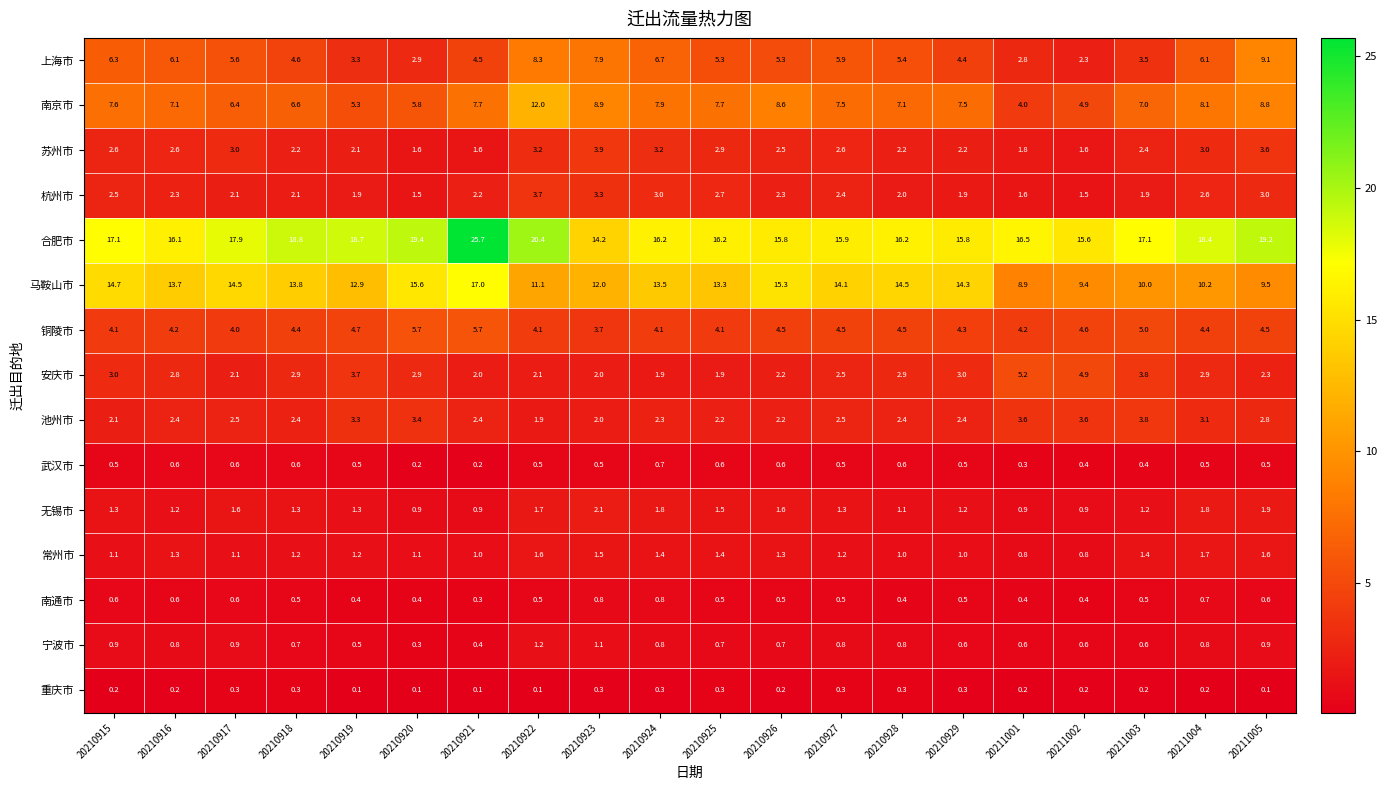

At how many categories does at least one series exceed 4?

20